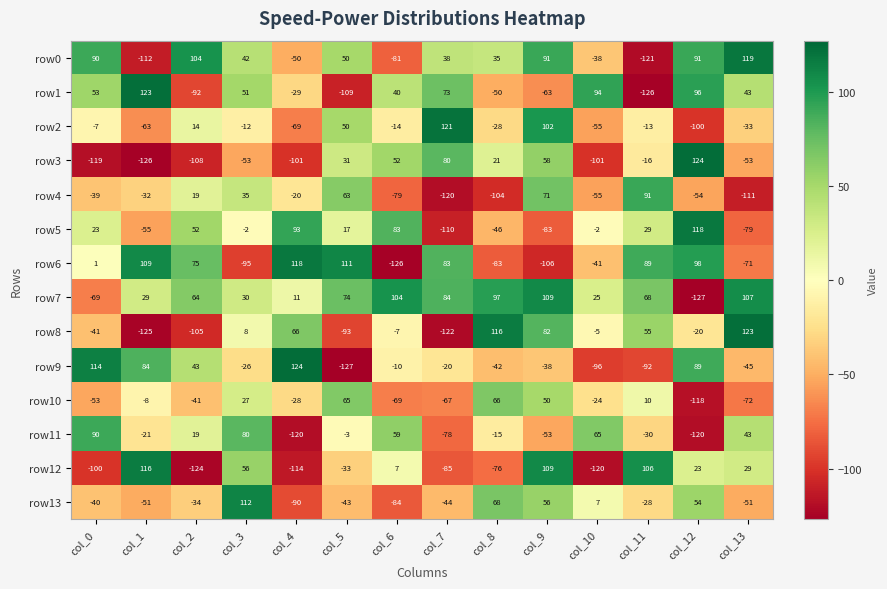

What is the total value across all series at col_0?

-97